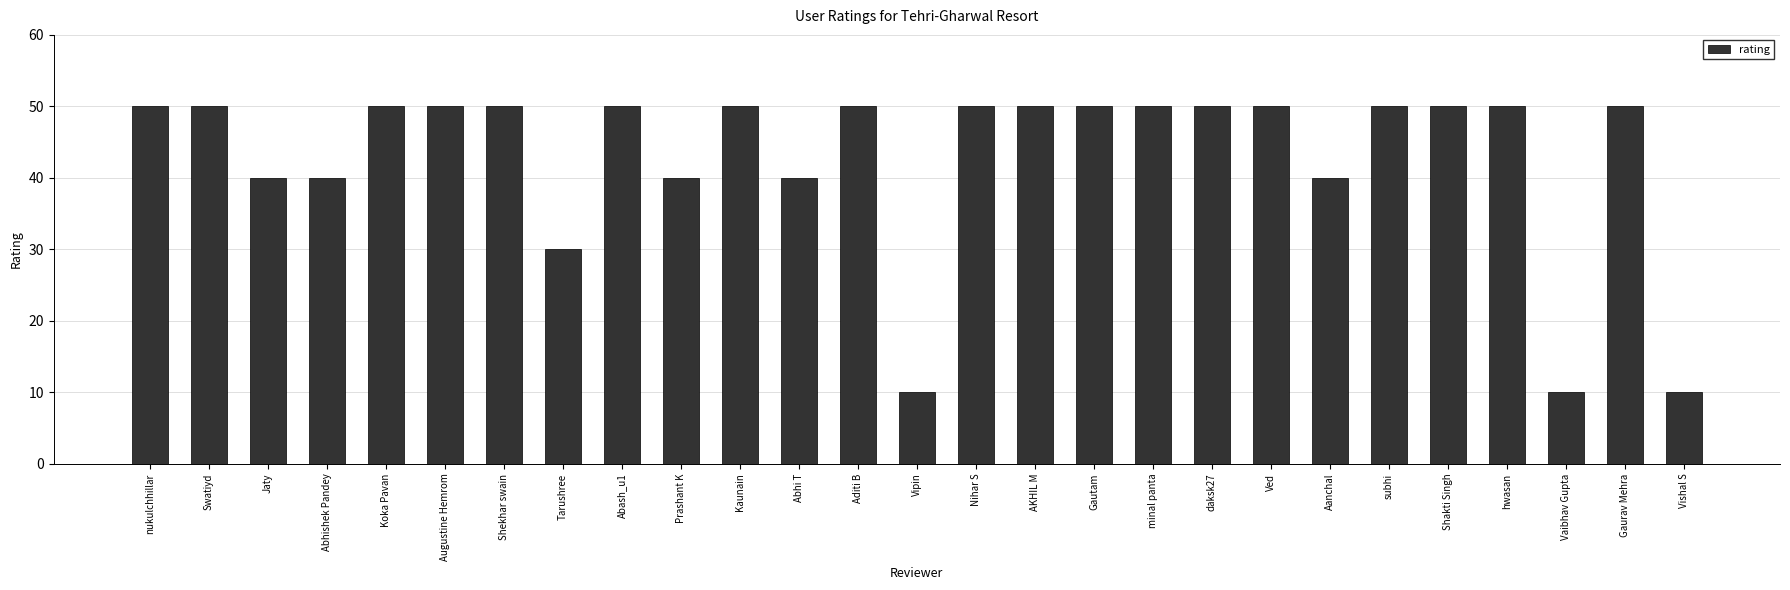

What is the ratio of the value at Abhishek Pandey to the value at AKHIL M?

0.8